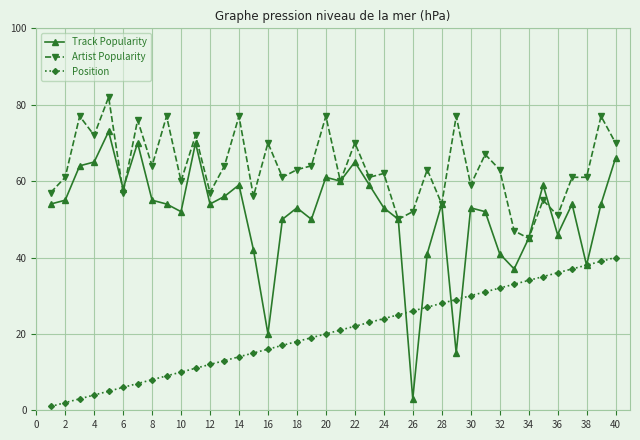

What is the difference between the second highest and minimum values in the Track Popularity series?

67